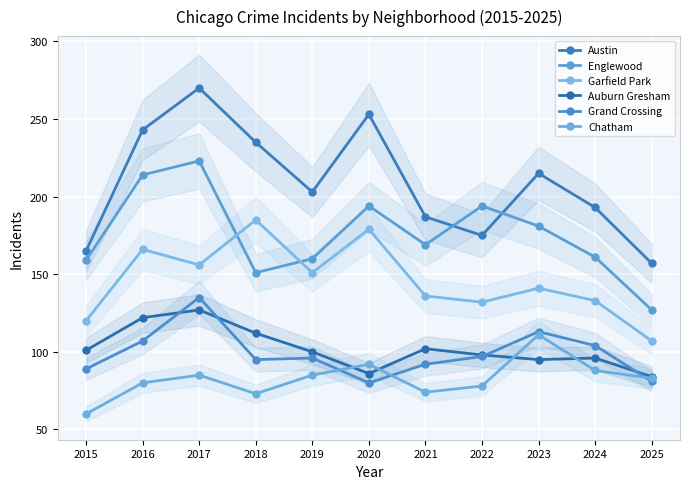

Does the chart display data point markers on the line(s)?

Yes